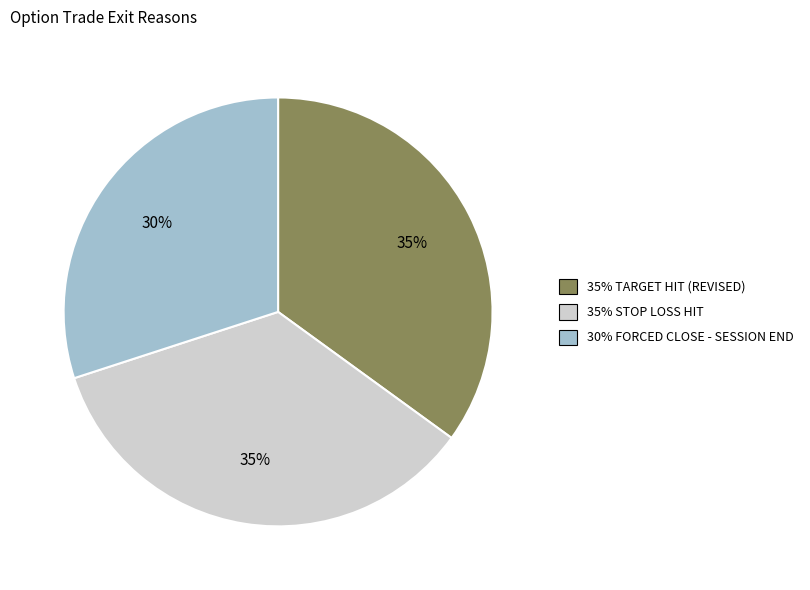

Does any single category account for the majority?

No